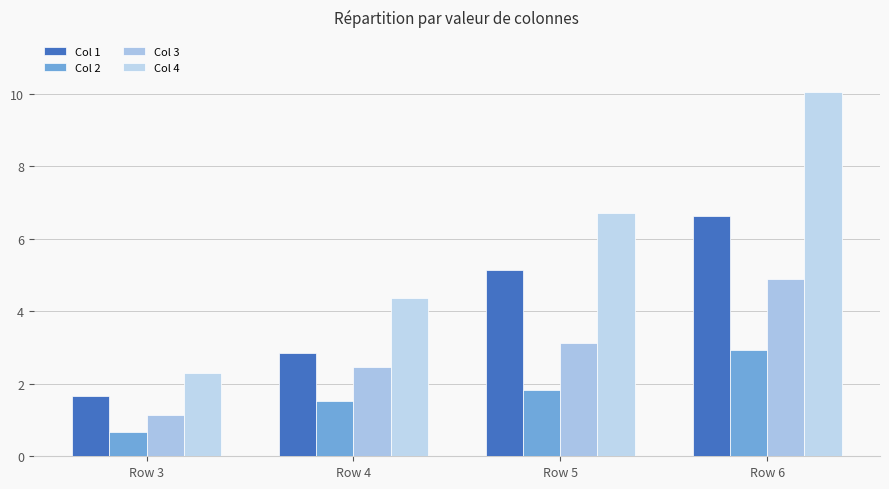

At which label does Col 1 reach its minimum?

Row 3